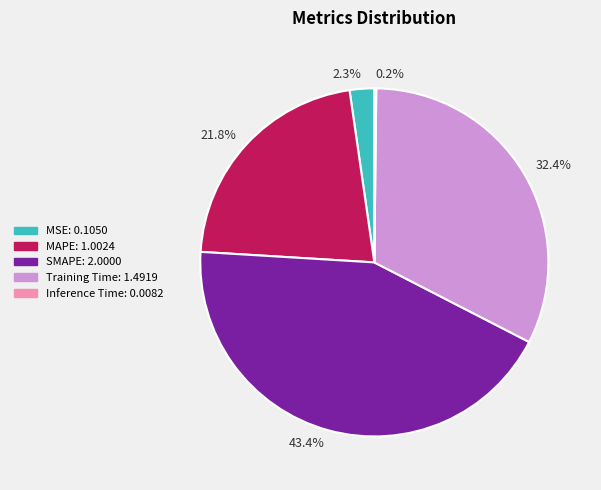

To the nearest percent, what portion does SMAPE represent?

43%